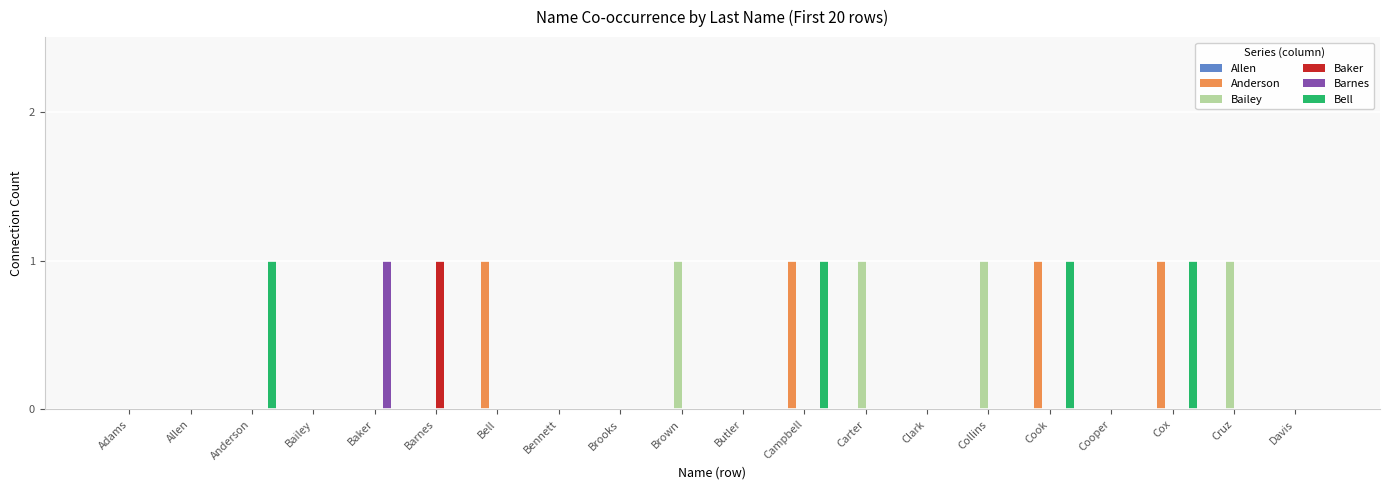

True or false: Bell has a value of -1 at Davis.

False